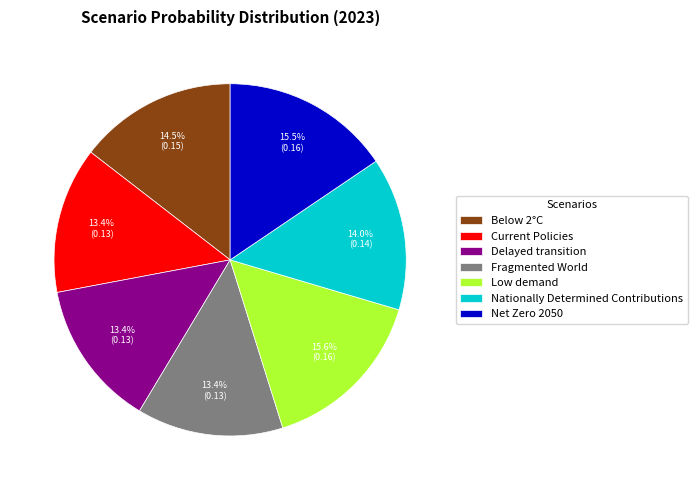

Count the number of slices in the pie.

7